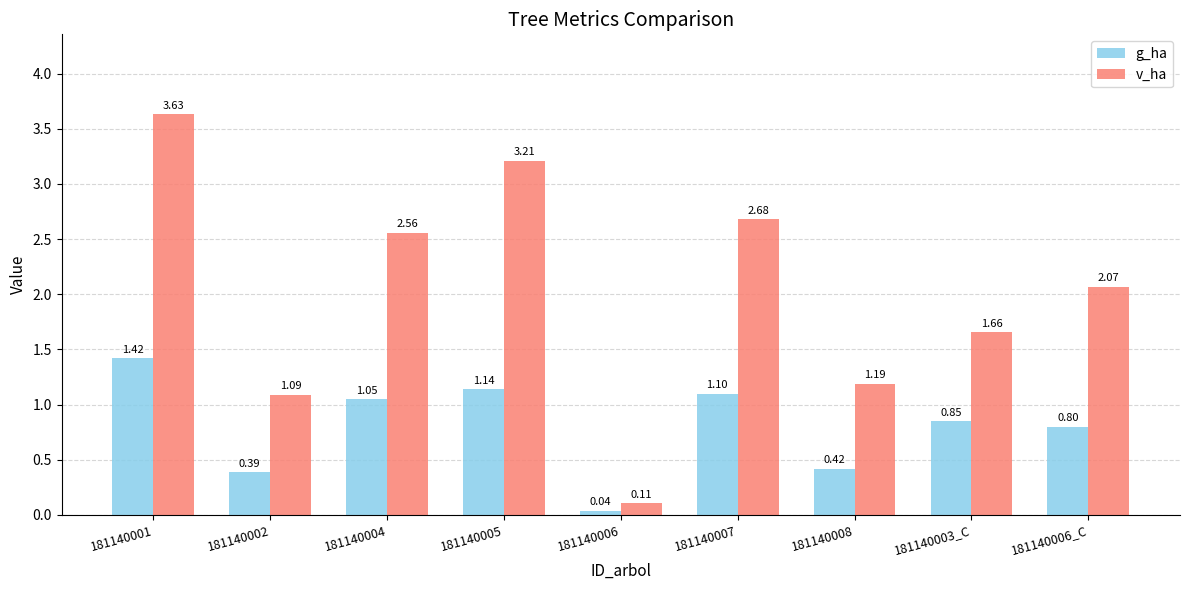

Rank the series at 181140004 from highest to lowest value.

v_ha, g_ha